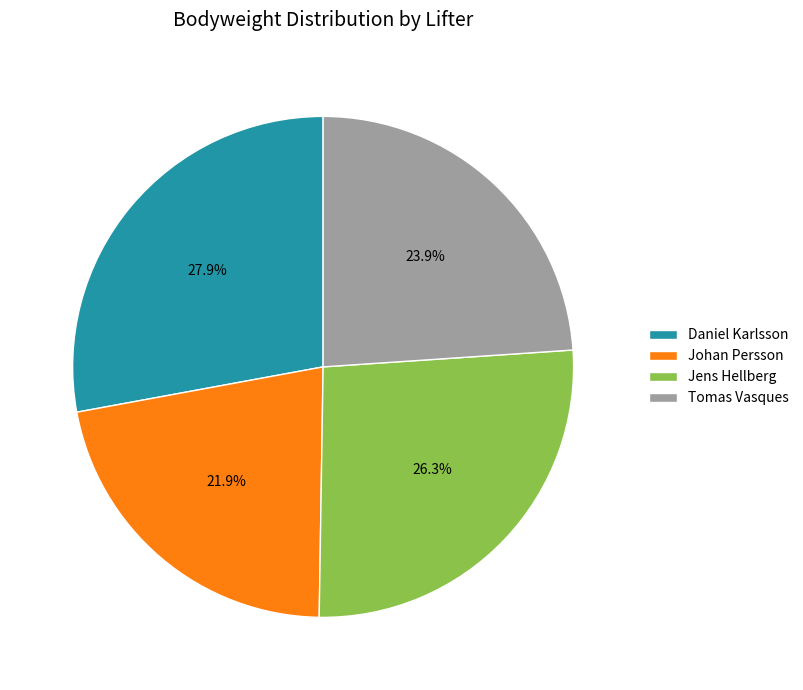

To the nearest percent, what portion does Johan Persson represent?

22%